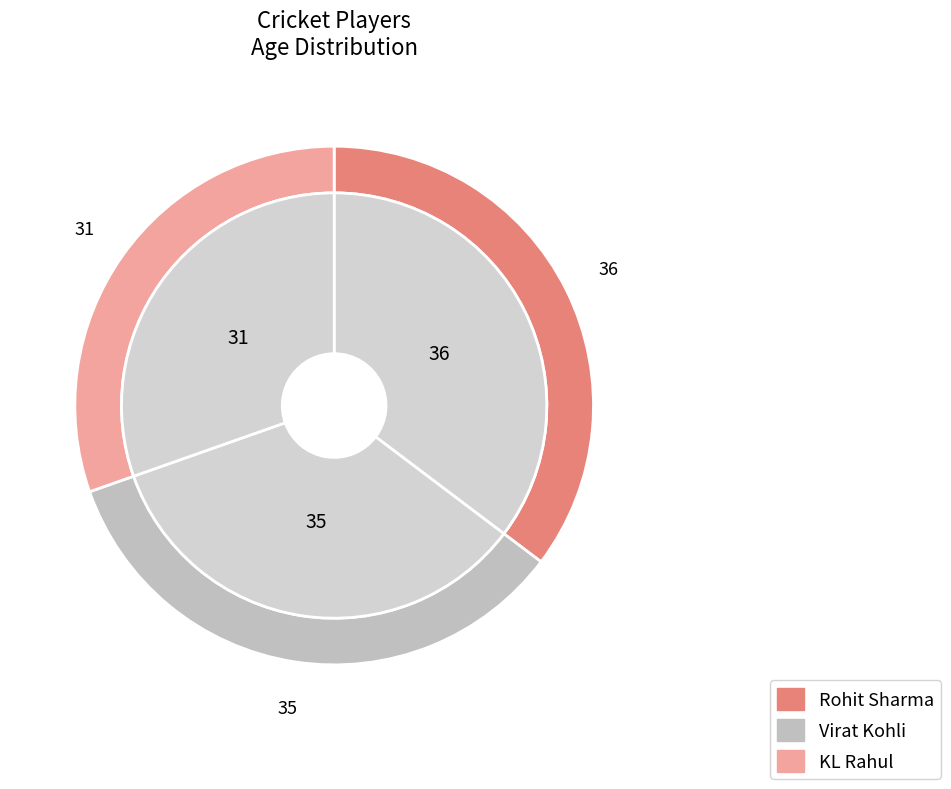

How many slices are in this pie chart?

3